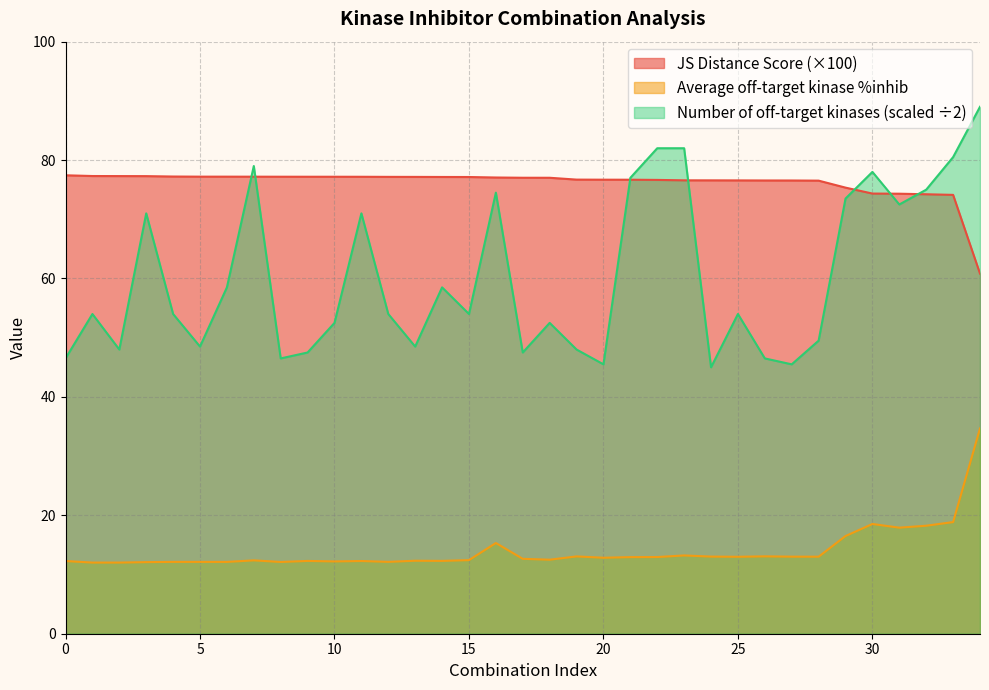

Reading left to right, extract all data points from this chart.

JS Distance Score: 0=77.4	1=77.3	2=77.3	3=77.3	4=77.2	5=77.2	6=77.2	7=77.2	8=77.2	9=77.2	10=77.2	11=77.2	12=77.2	13=77.2	14=77.1	15=77.1	16=77.1	17=77.0	18=77.0	19=76.7	20=76.7	21=76.7	22=76.6	23=76.6	24=76.6	25=76.6	26=76.6	27=76.6	28=76.5	29=75.3	30=74.3	31=74.3	32=74.2	33=74.1	34=60.8
Average off-target kinase %inhib: 0=12.3	1=12.0	2=12.0	3=12.1	4=12.1	5=12.1	6=12.1	7=12.4	8=12.1	9=12.3	10=12.2	11=12.3	12=12.1	13=12.3	14=12.3	15=12.4	16=15.3	17=12.7	18=12.5	19=13.1	20=12.8	21=12.9	22=13.0	23=13.2	24=13.0	25=13.0	26=13.1	27=13.0	28=13.0	29=16.5	30=18.5	31=17.9	32=18.2	33=18.9	34=34.7
Number of off-target kinases: 0=46.5	1=54.0	2=48.0	3=71.0	4=54.0	5=48.5	6=58.5	7=79.0	8=46.5	9=47.5	10=52.5	11=71.0	12=54.0	13=48.5	14=58.5	15=54.0	16=74.5	17=47.5	18=52.5	19=48.0	20=45.5	21=77.0	22=82.0	23=82.0	24=45.0	25=54.0	26=46.5	27=45.5	28=49.5	29=73.5	30=78.0	31=72.5	32=75.0	33=80.5	34=89.0